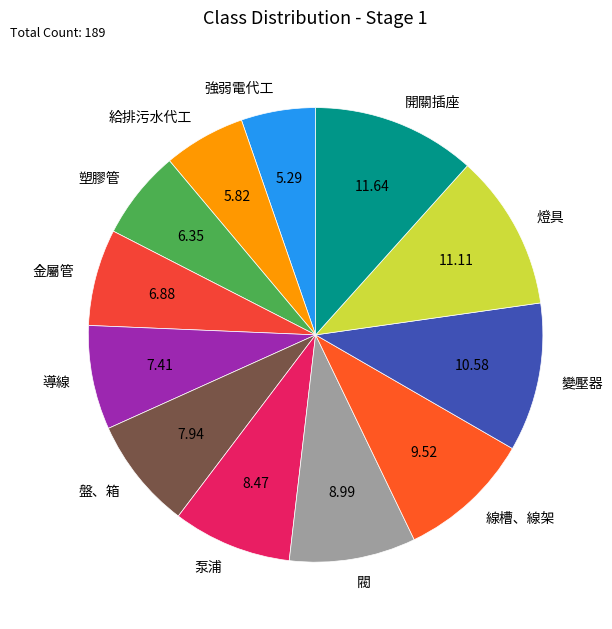

True or false: 變壓器 accounts for 25% of the total.

False